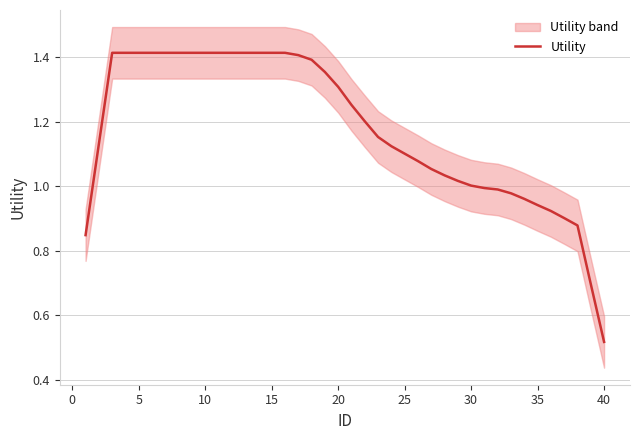

What value does the data have at 25?

1.1